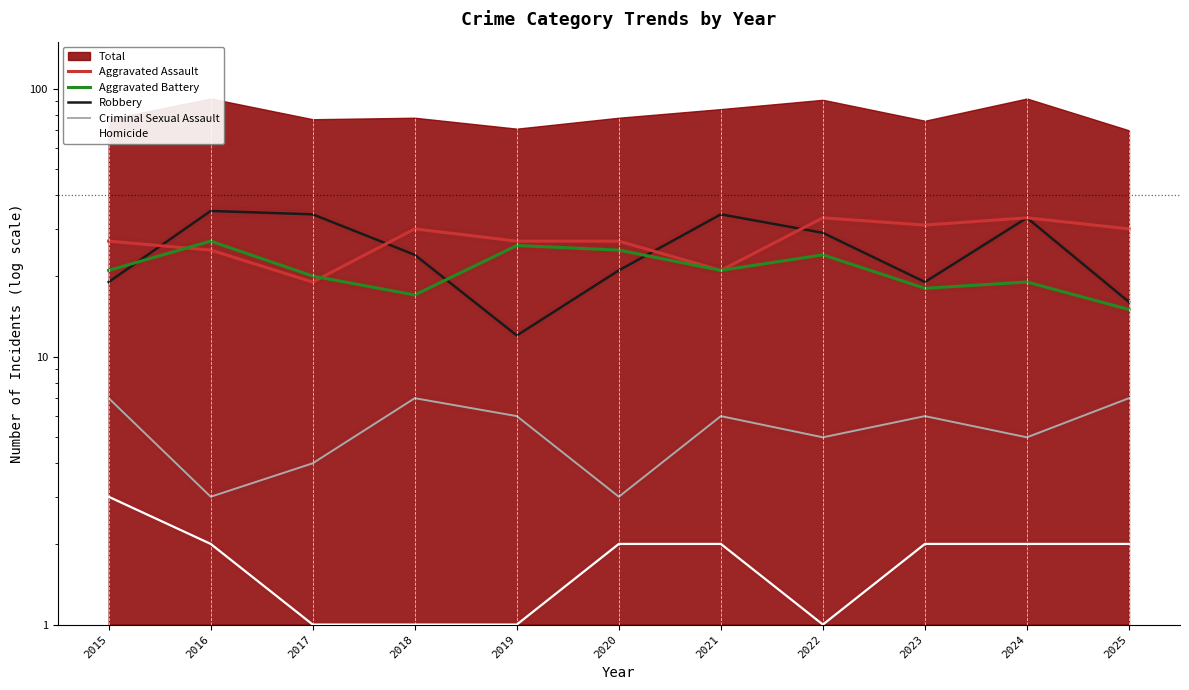

Where is Criminal Sexual Assault nearest to the value 5?

2022